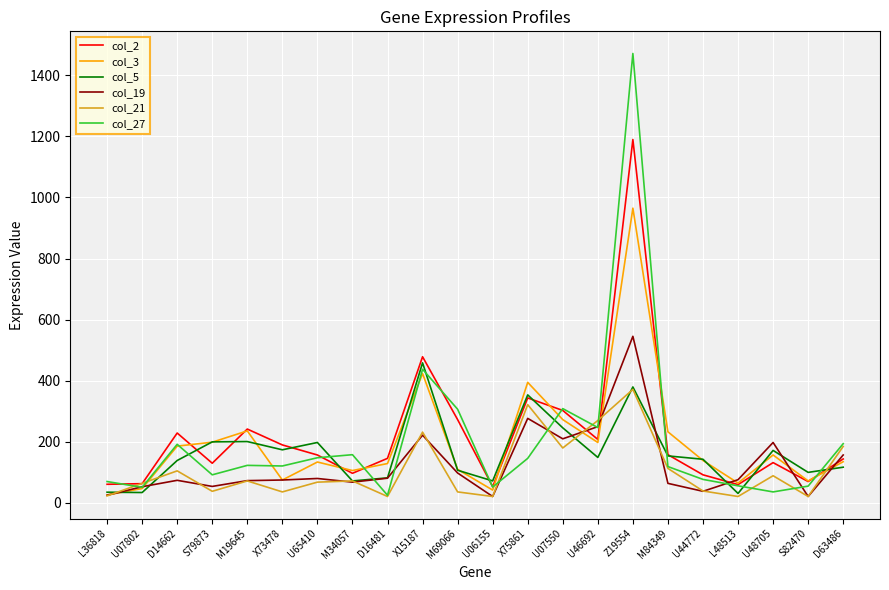

Does the chart display data point markers on the line(s)?

No